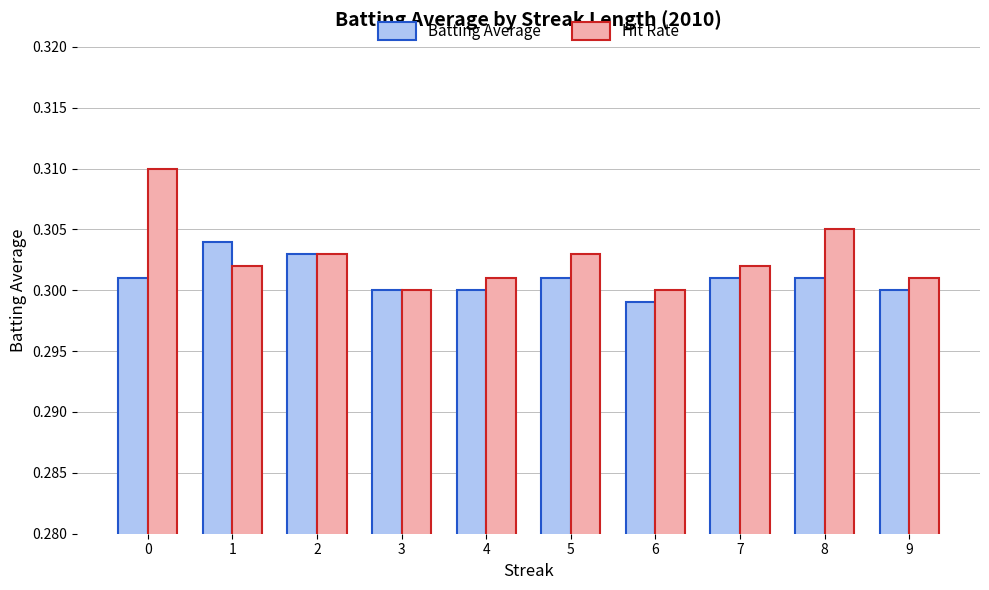

Are the bars grouped side by side (vs. stacked)?

Yes